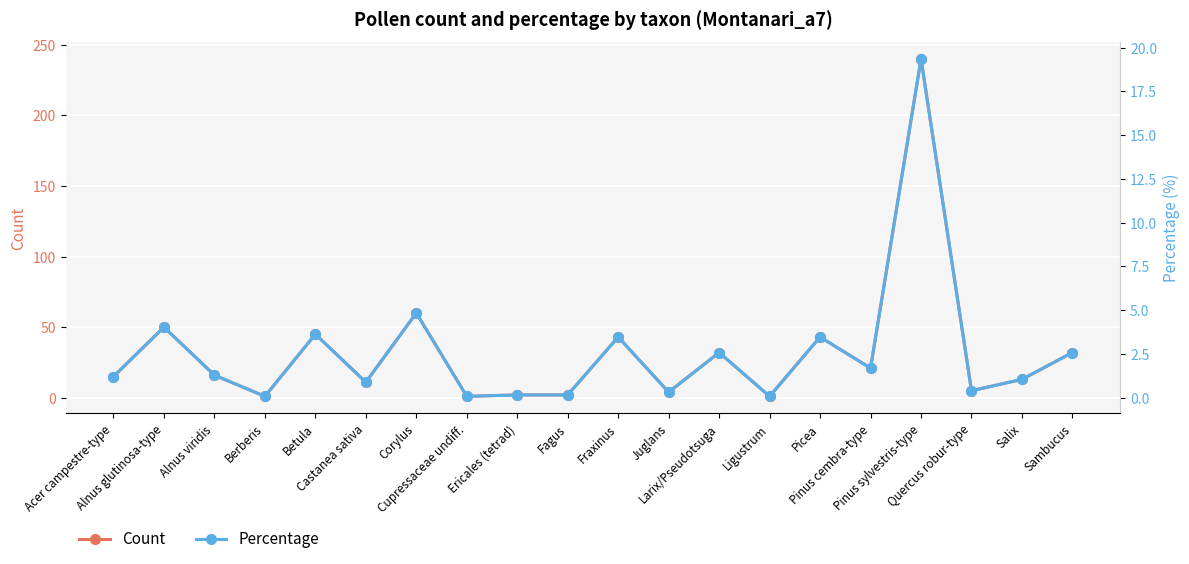

Reading left to right, transcribe all the data shown in this chart.

Count: Acer campestre-type=15.0	Alnus glutinosa-type=50.0	Alnus viridis=16.0	Berberis=1.0	Betula=45.0	Castanea sativa=11.0	Corylus=60.0	Cupressaceae undiff.=1.0	Ericales (tetrad)=2.0	Fagus=2.0	Fraxinus=43.0	Juglans=4.0	Larix/Pseudotsuga=32.0	Ligustrum=1.0	Picea=43.0	Pinus cembra-type=21.0	Pinus sylvestris-type=240.0	Quercus robur-type=5.0	Salix=13.0	Sambucus=32.0
Percentage: Acer campestre-type=1.2	Alnus glutinosa-type=4.0	Alnus viridis=1.3	Berberis=0.1	Betula=3.6	Castanea sativa=0.9	Corylus=4.8	Cupressaceae undiff.=0.1	Ericales (tetrad)=0.2	Fagus=0.2	Fraxinus=3.5	Juglans=0.3	Larix/Pseudotsuga=2.6	Ligustrum=0.1	Picea=3.5	Pinus cembra-type=1.7	Pinus sylvestris-type=19.4	Quercus robur-type=0.4	Salix=1.1	Sambucus=2.6